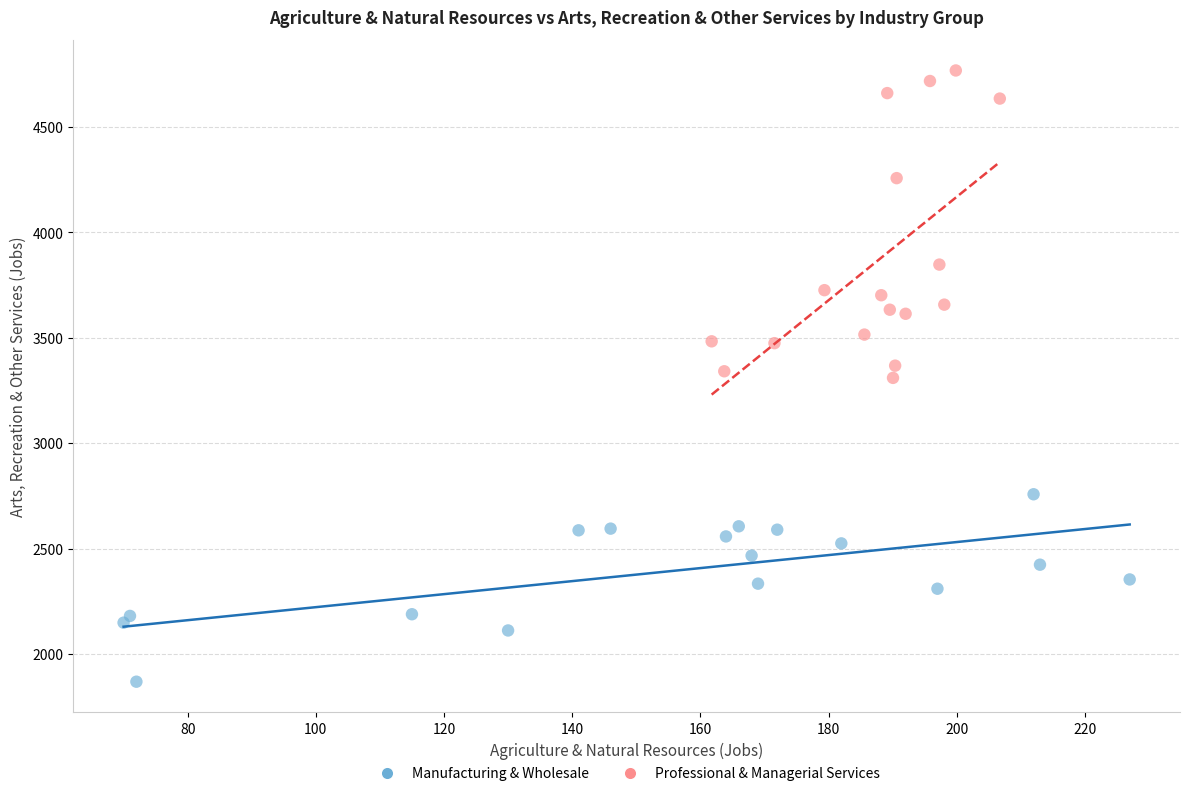

Which series reaches the minimum Y coordinate?

Manufacturing & Wholesale